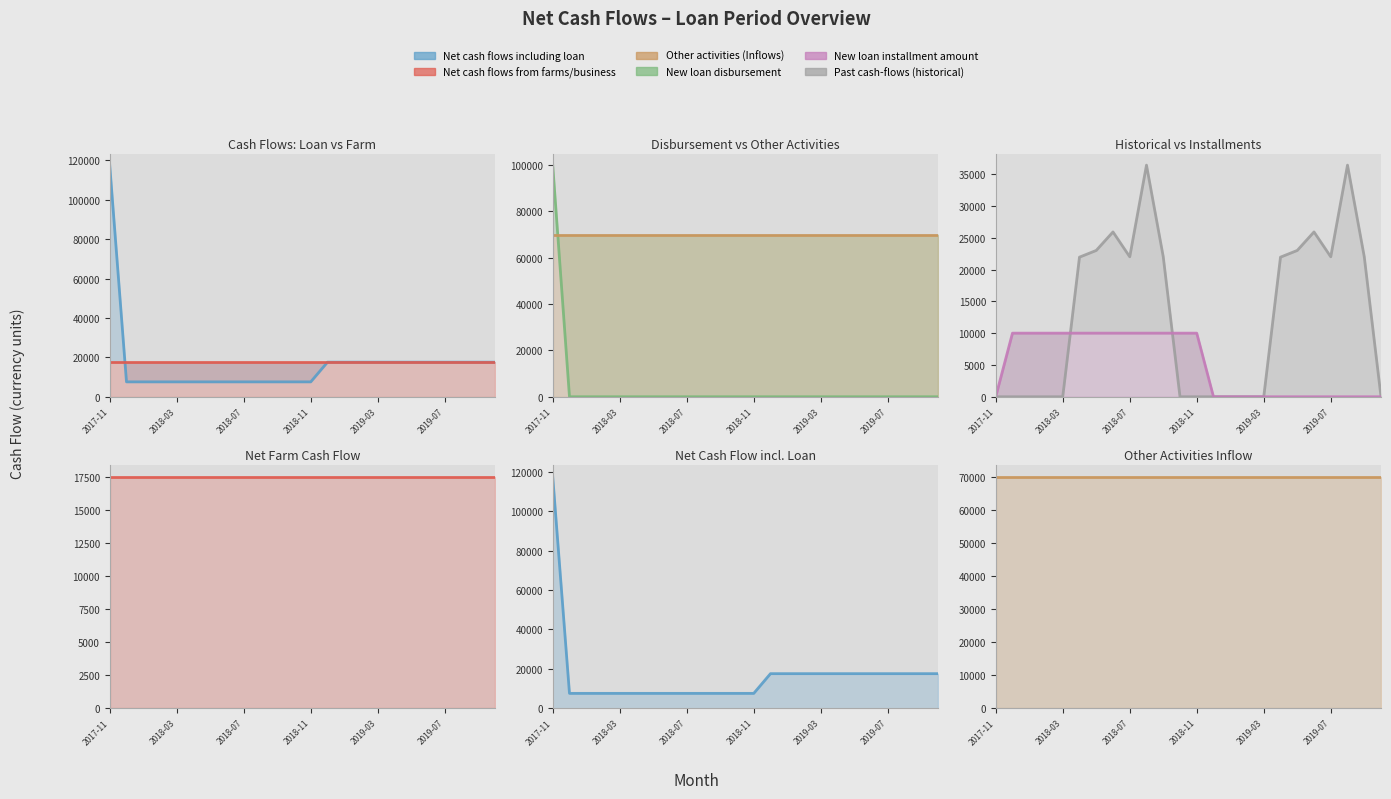

Which series has the widest spread of values?

Net cash flows including loan (line)